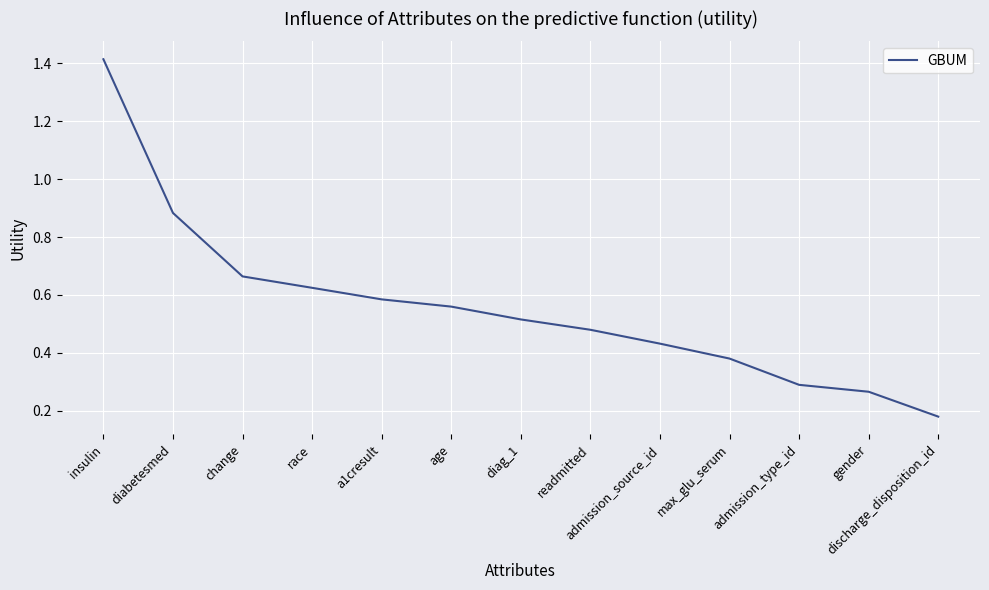

What is the difference between the maximum and minimum values?

1.2